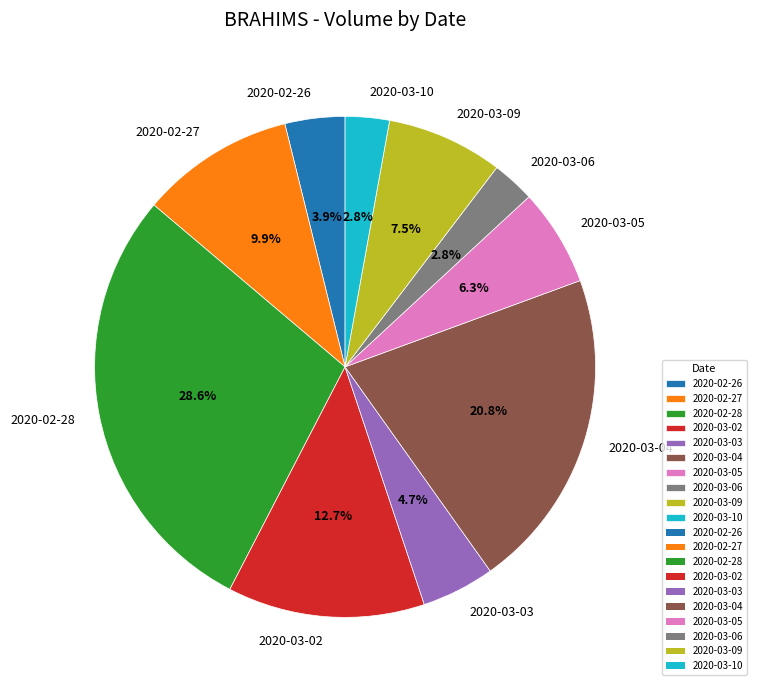

How many slices are in this pie chart?

10